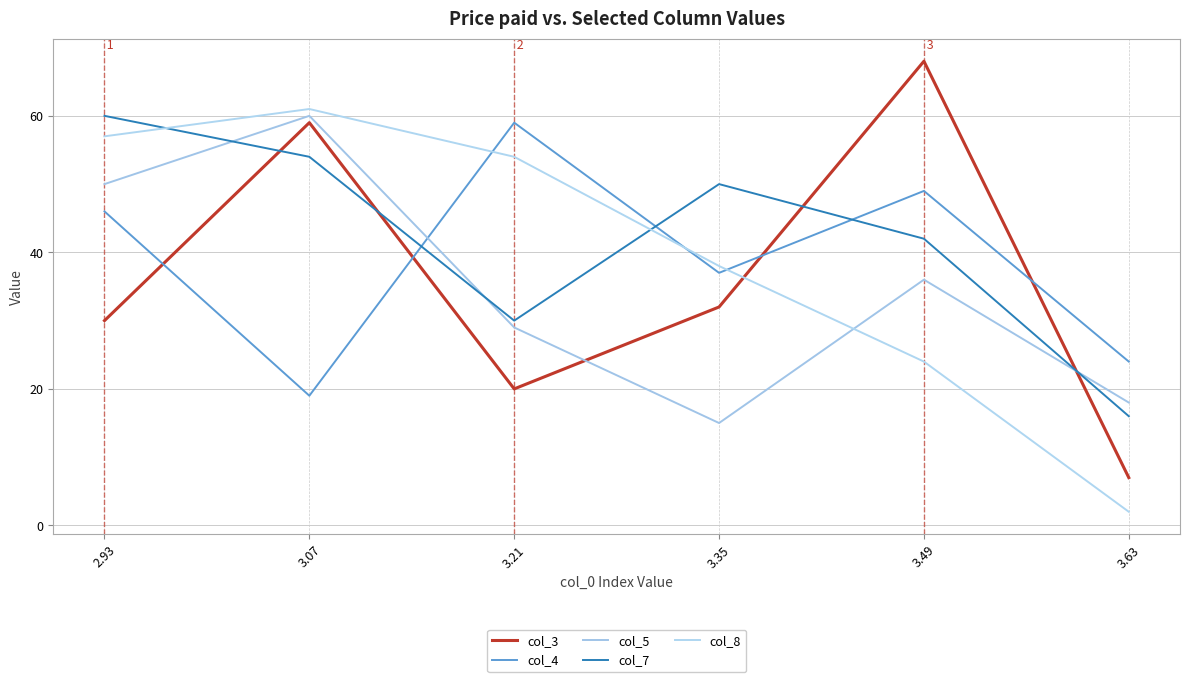

What is the total value across all series at 3.63?

67